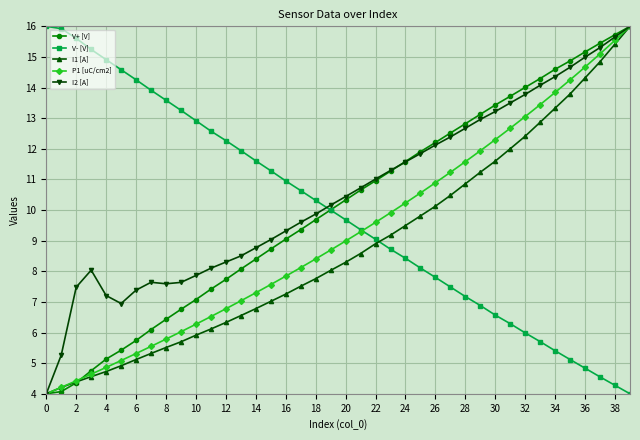

What is the value of the P1 [uC/cm2] point at the 16th from the left?

7.6